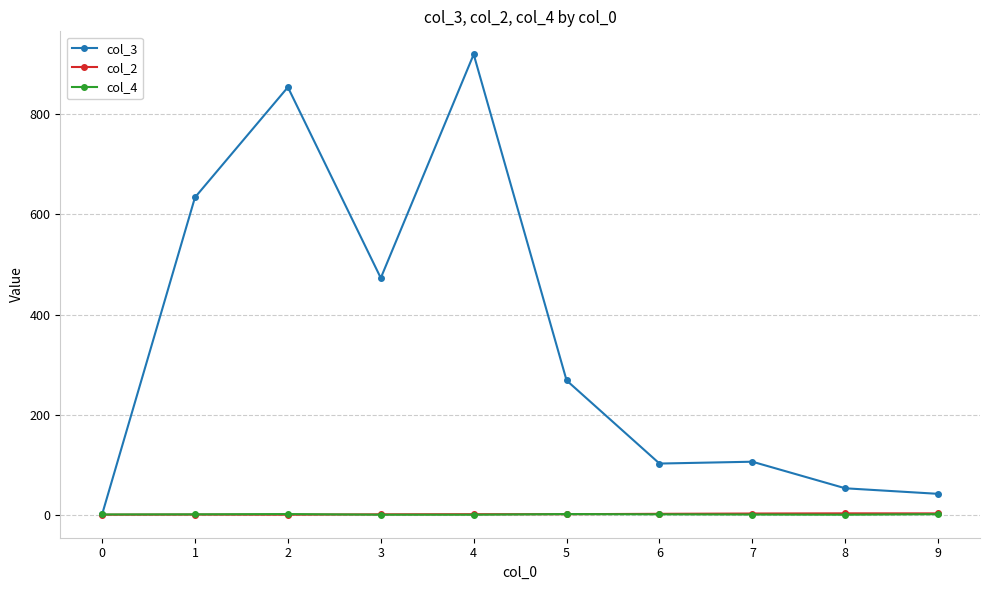

At which category is the sum across all series the highest?

4